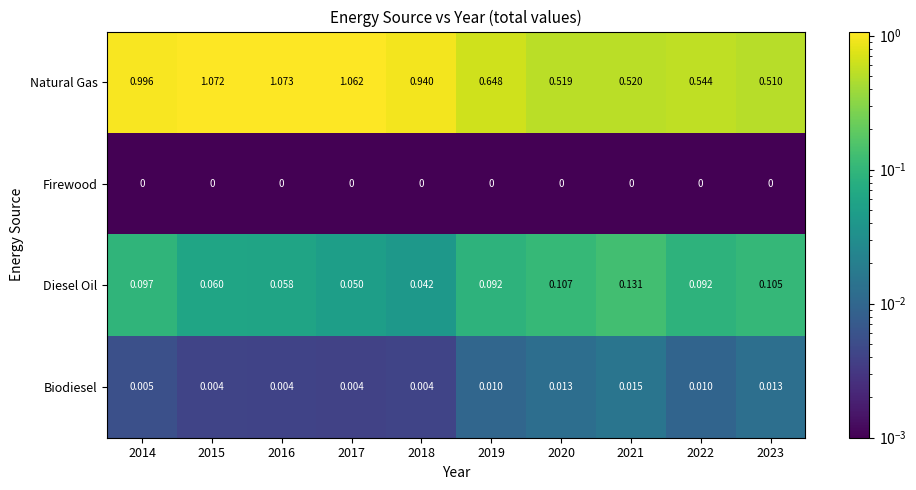

Which series has the largest total across all categories?

Natural Gas